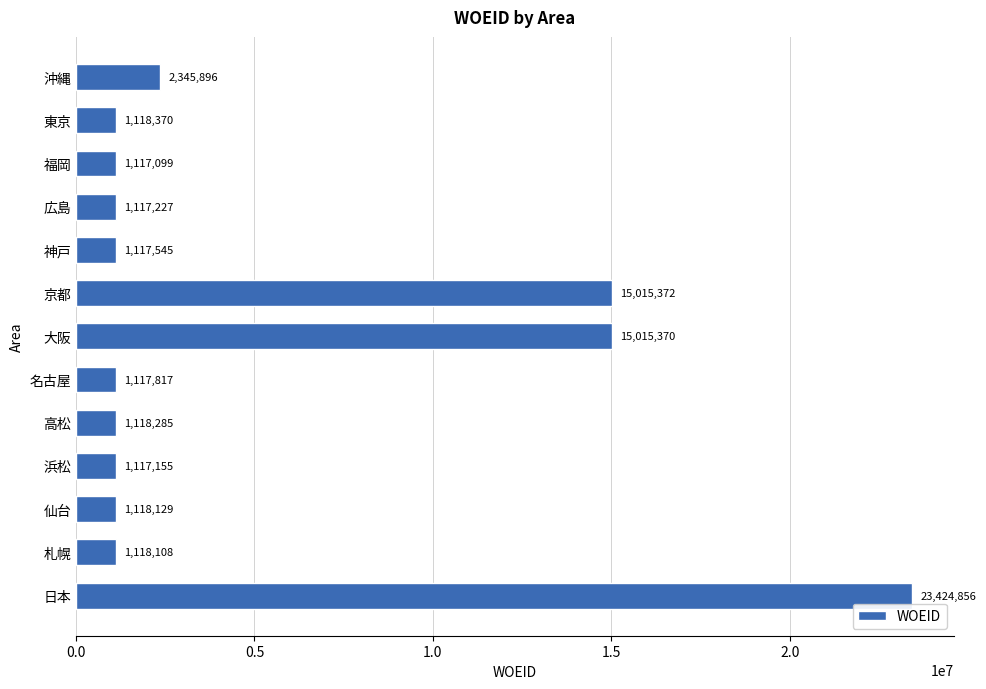

Is it true that the value at 浜松 is 1117155?

True